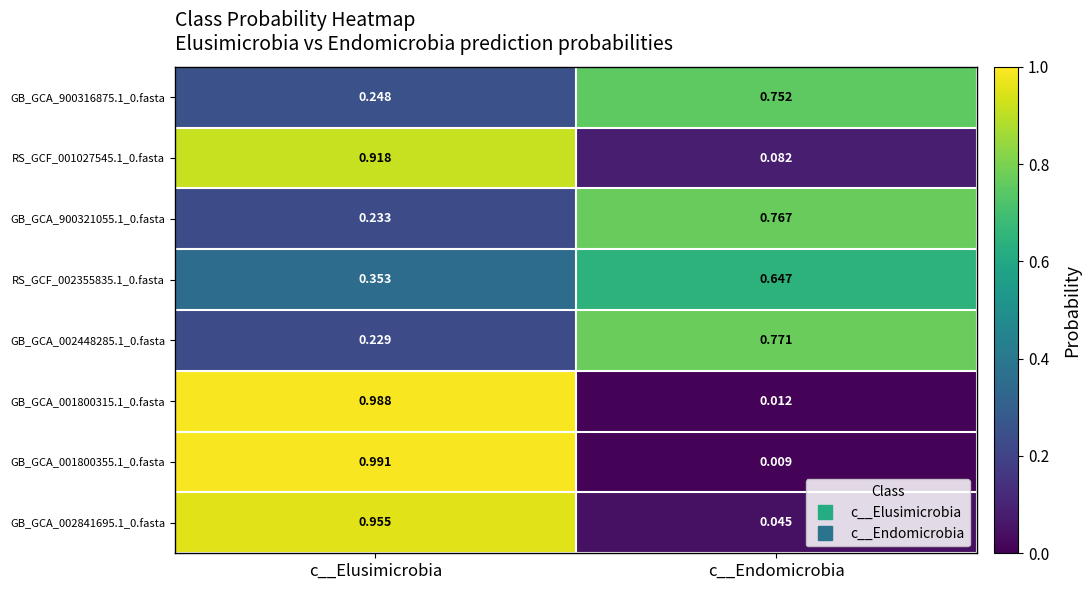

At which label does GB_GCA_900321055.1_0.fasta reach its minimum?

c__Elusimicrobia